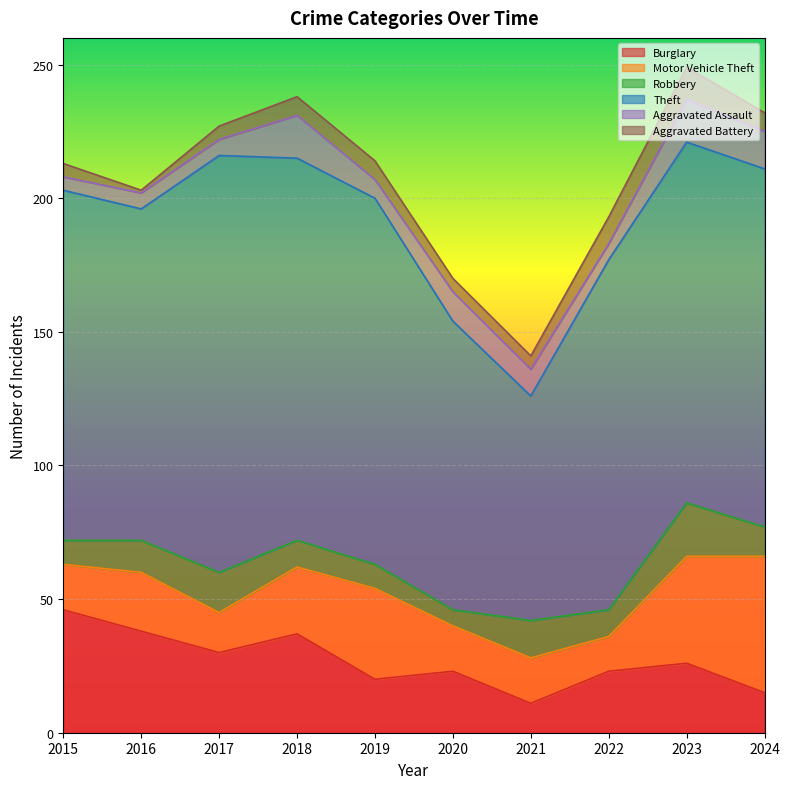

How many values in the Aggravated Battery series are below 7?

5